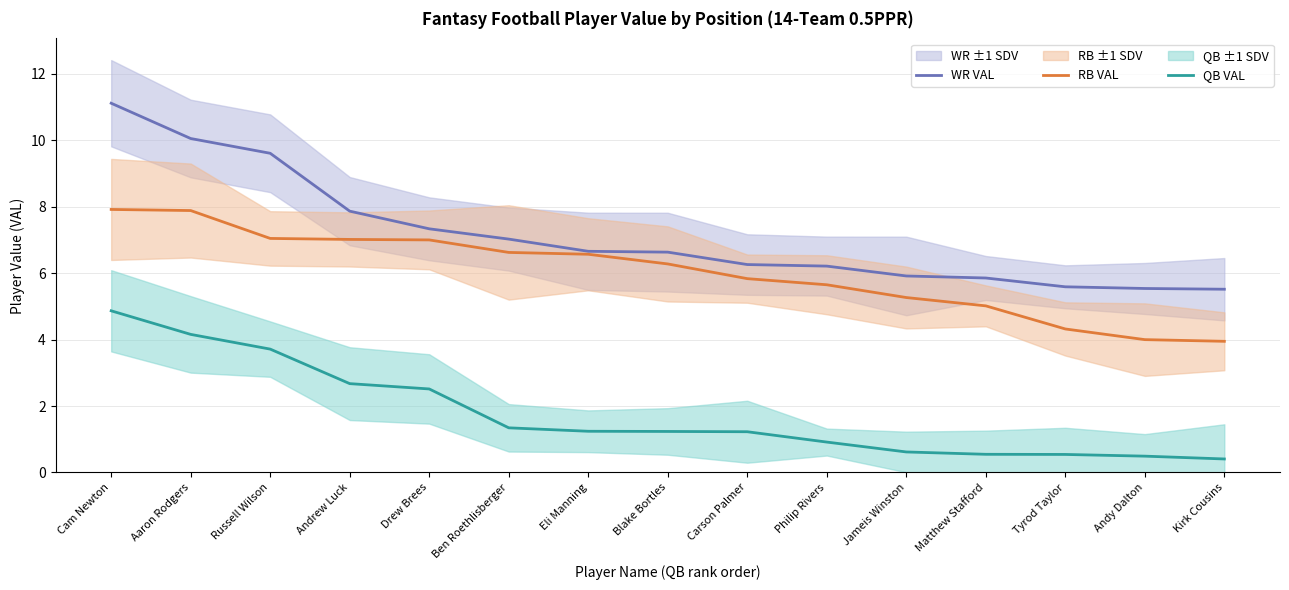

What is the label of the 11th point from the right?

Drew Brees